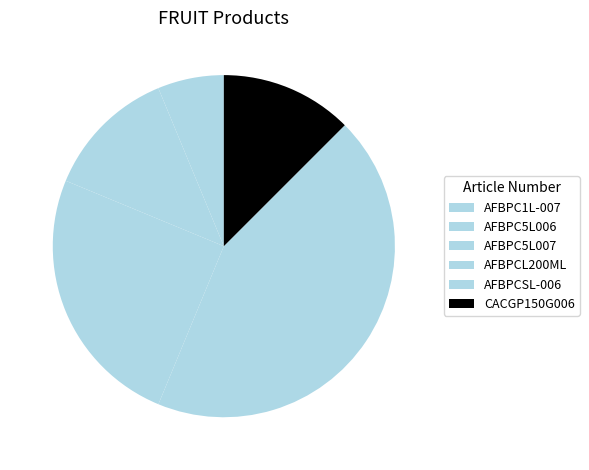

To the nearest percent, what is the combined percentage of AFBPCL200ML and AFBPCSL-006?

44%